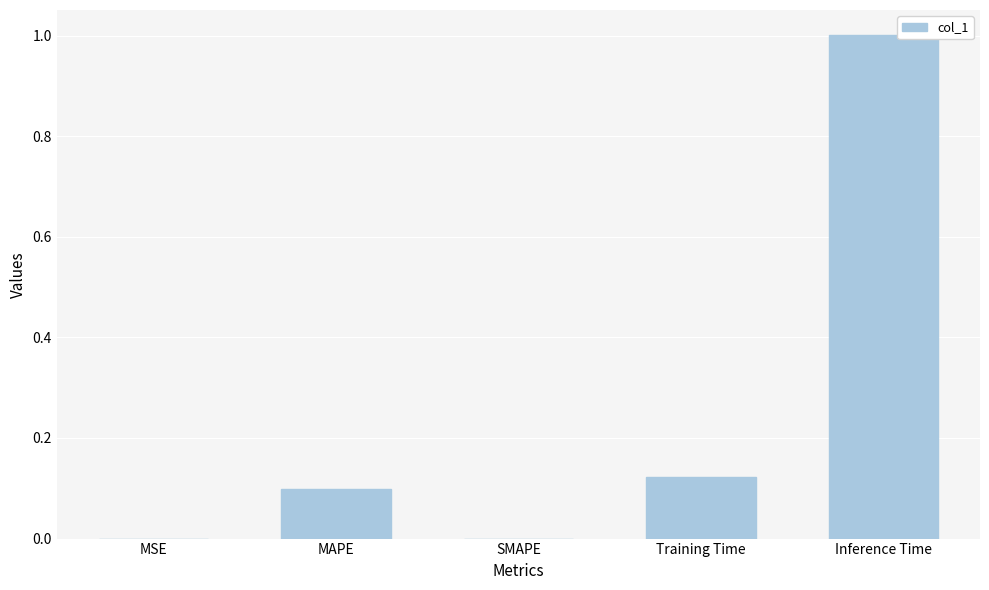

What is the maximum value shown in the chart?

1.0